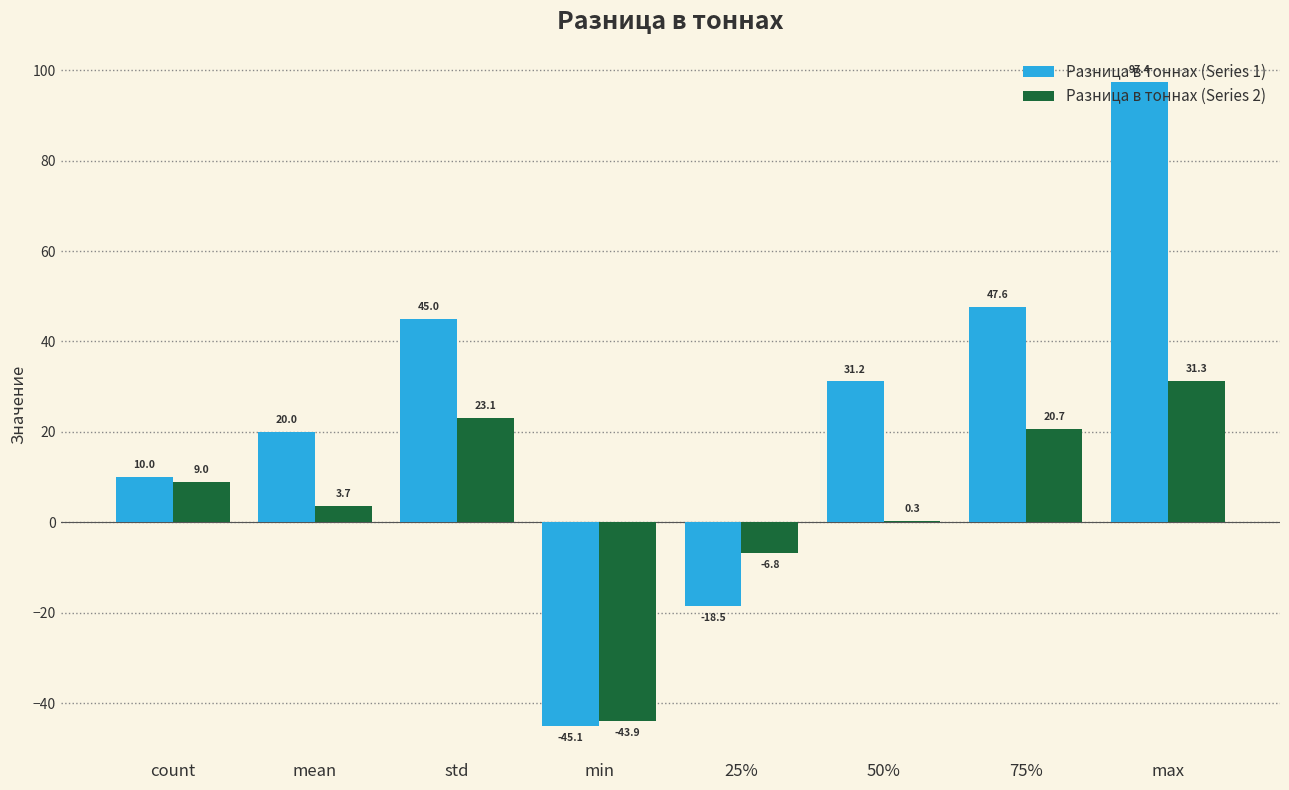

Between count and max, which series saw the biggest shift?

Разница в тоннах (Series 1)